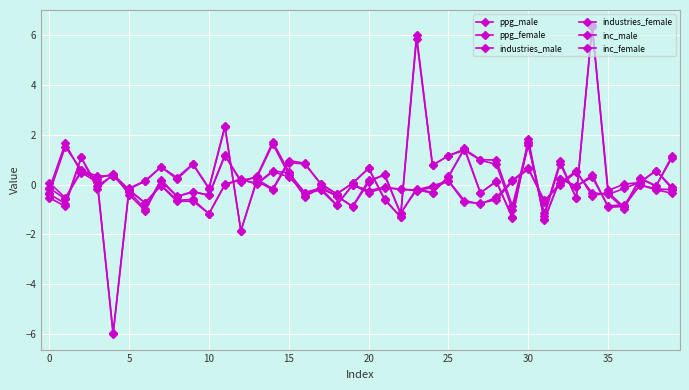

Count the number of data series in this chart.

6